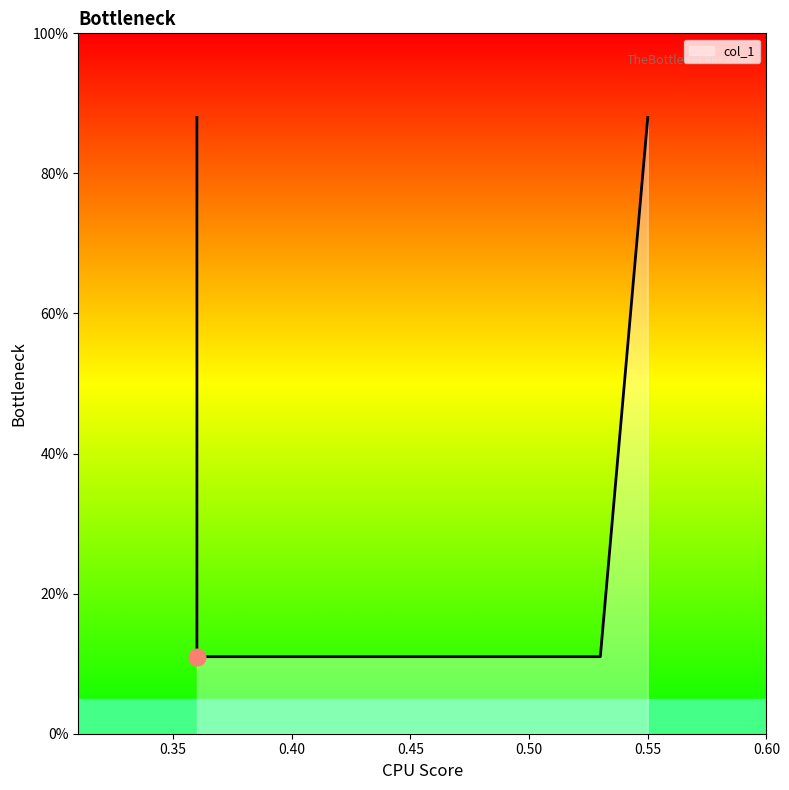

True or false: the data has more than 0 interior local peaks.

False